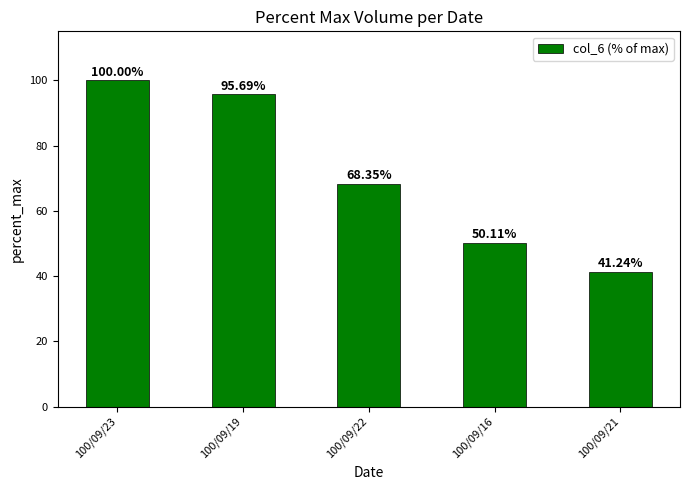

What is the sum of all values?

355.4